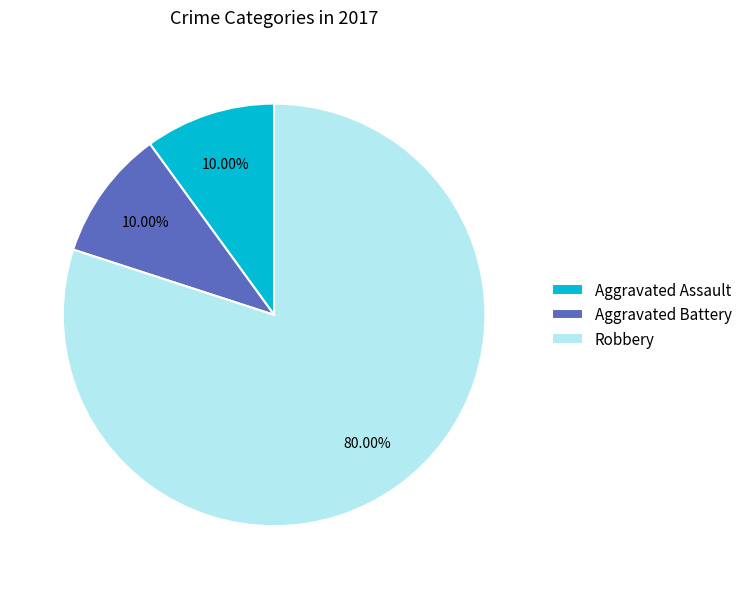

Between Aggravated Battery and Robbery, which is larger?

Robbery